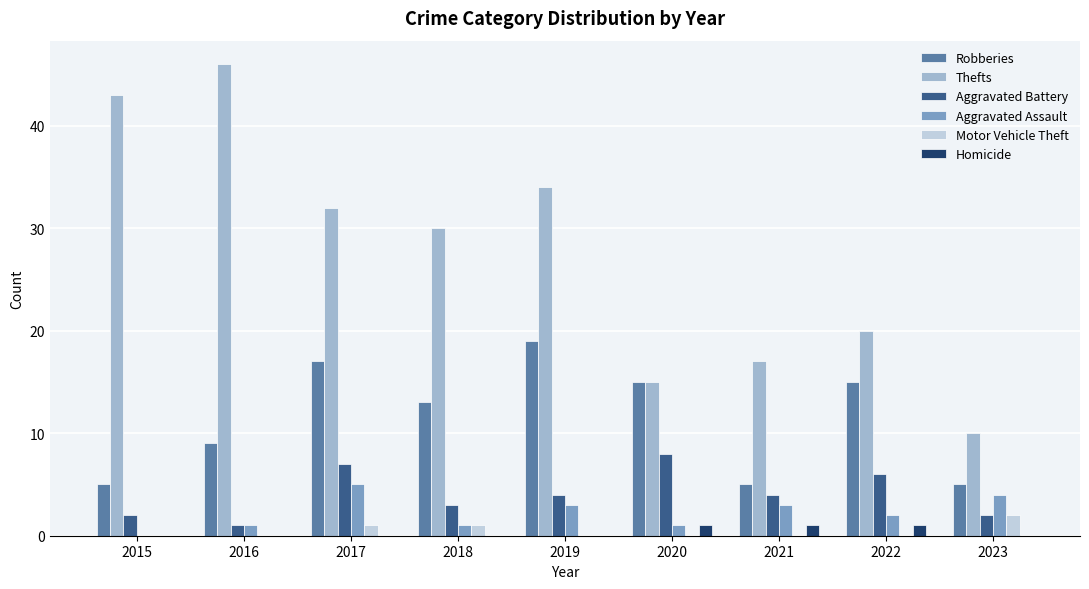

Are the bars horizontal?

No